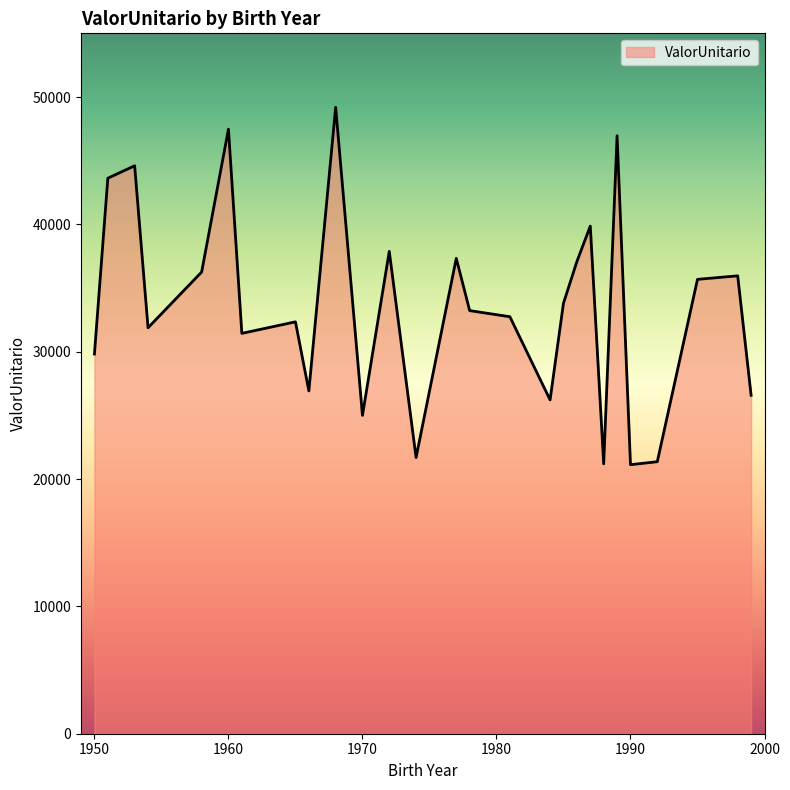

What is the greatest value displayed?

49195.6